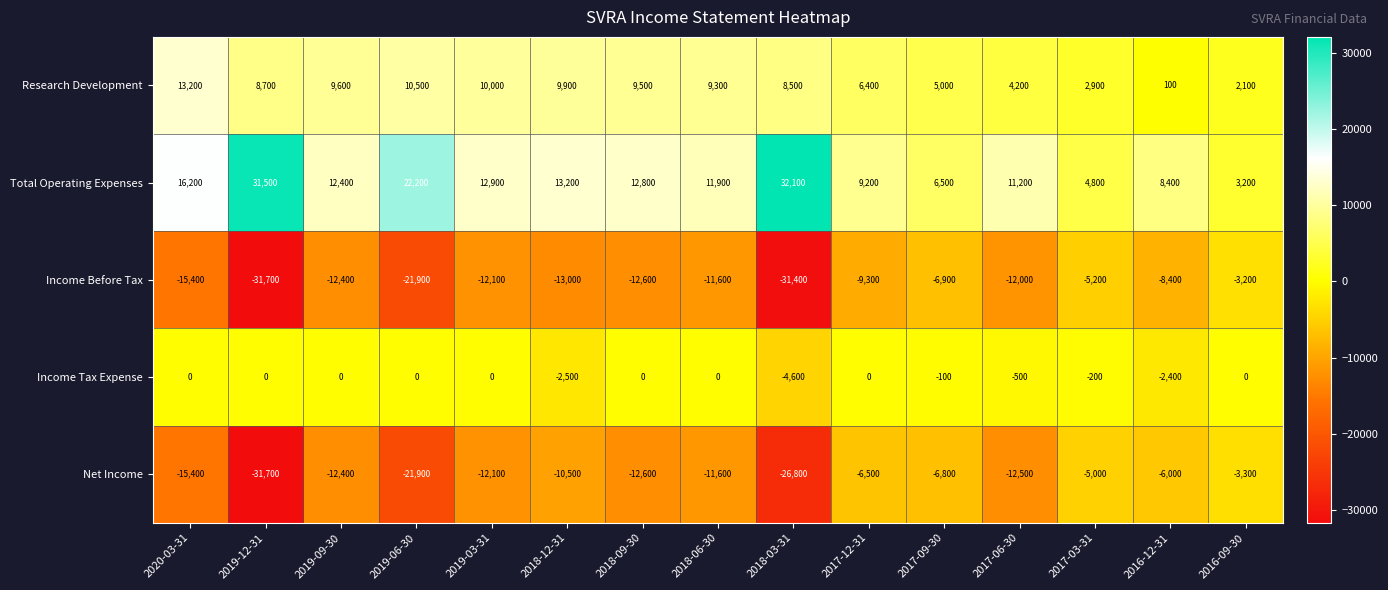

Which category has the highest value across all series?

2018-03-31